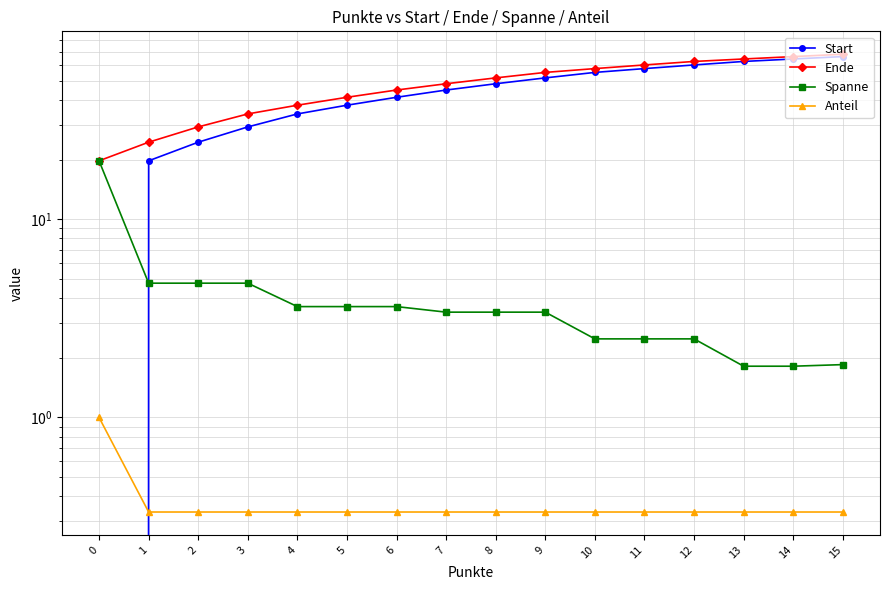

The value of Start at 6 is 41.2. True or false?

True